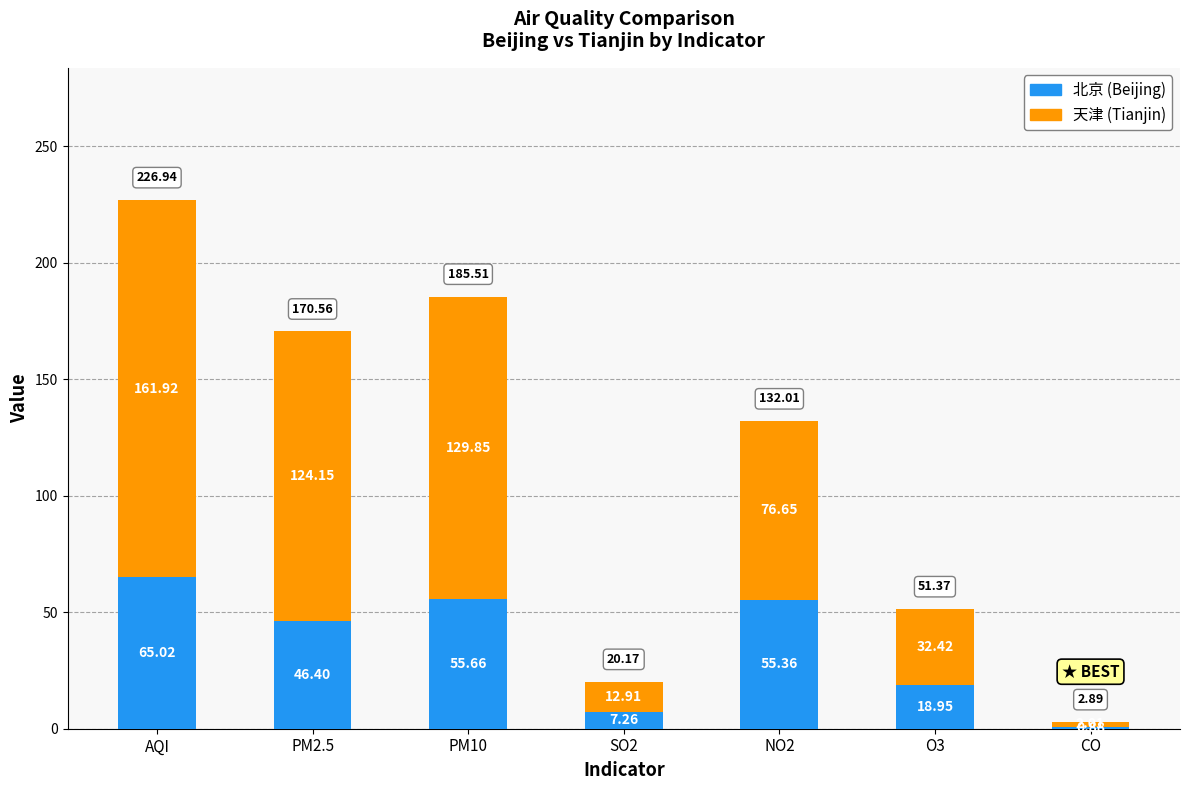

At which category is the sum across all series the highest?

AQI